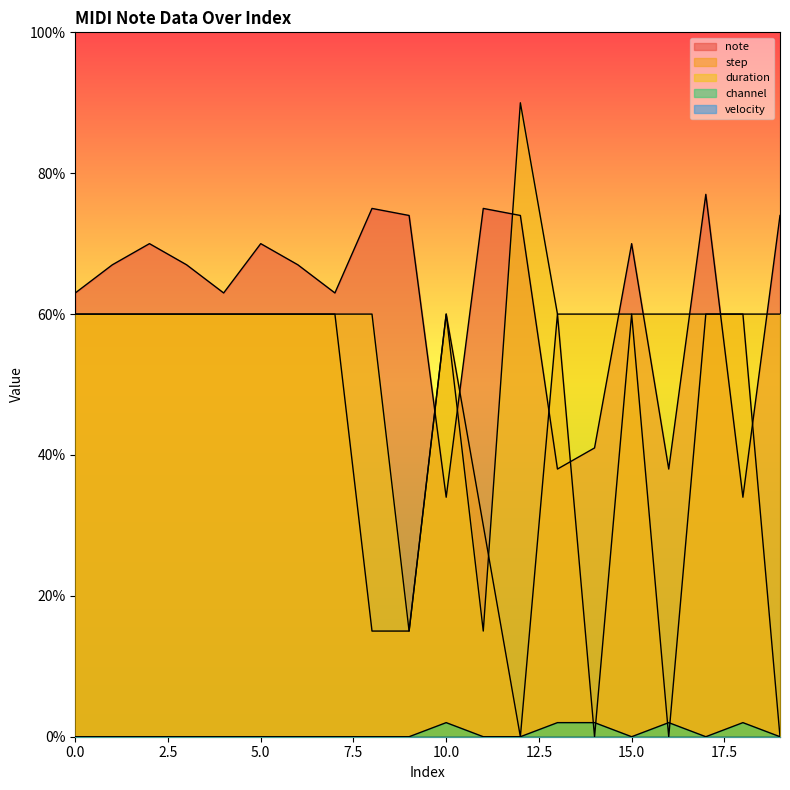

How many interior local valleys does the step series have?

3